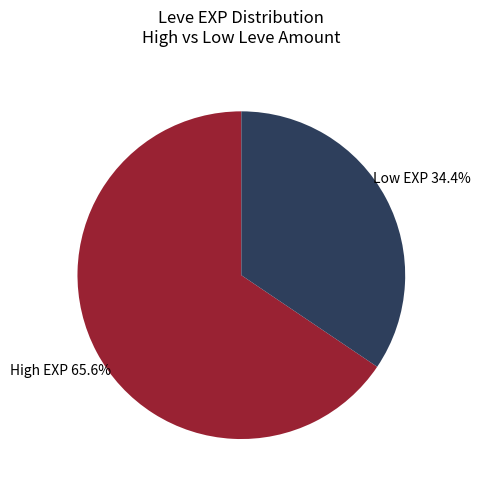

Rank the categories by value from lowest to highest.

Low EXP, High EXP